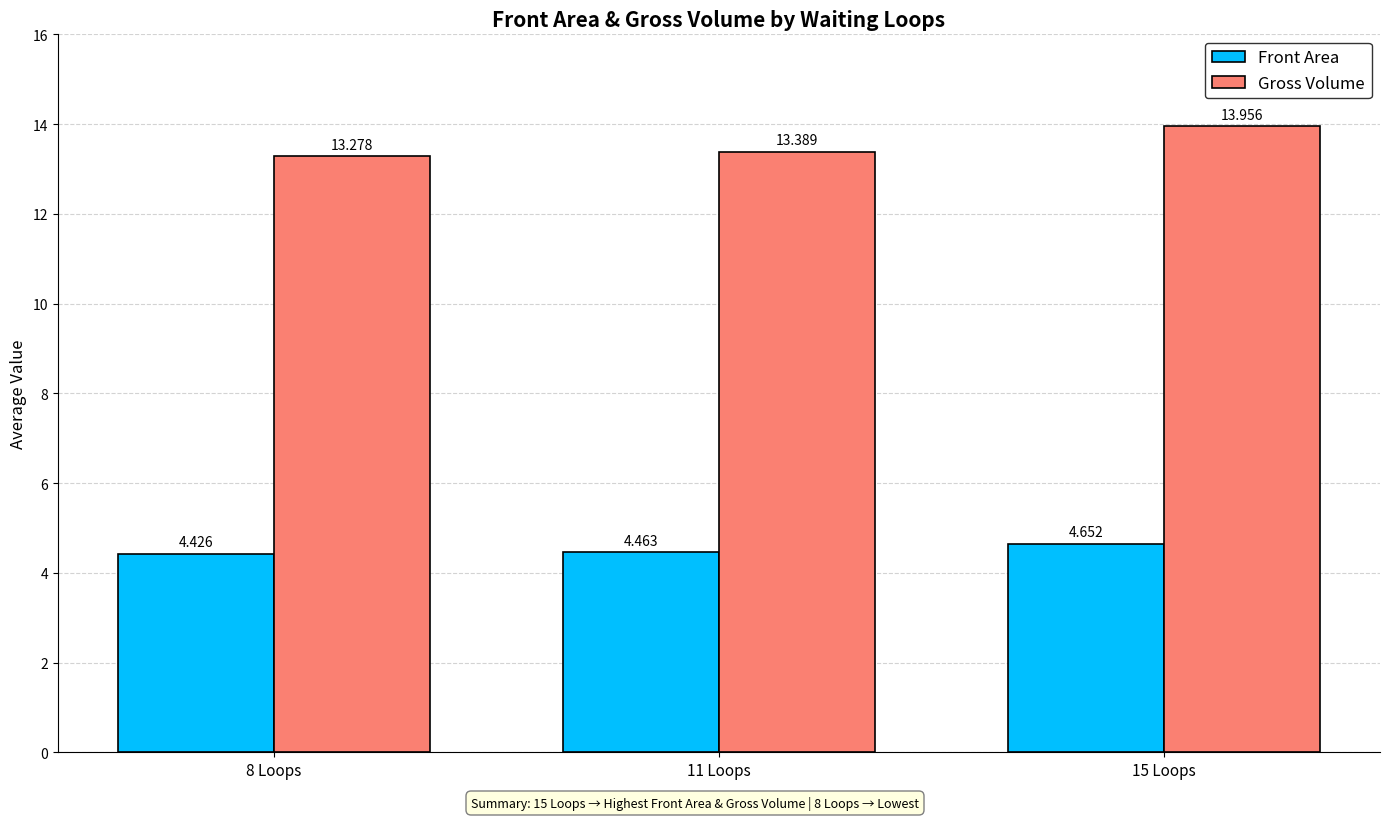

What is the label of the 3rd bar from the right?

8 Loops